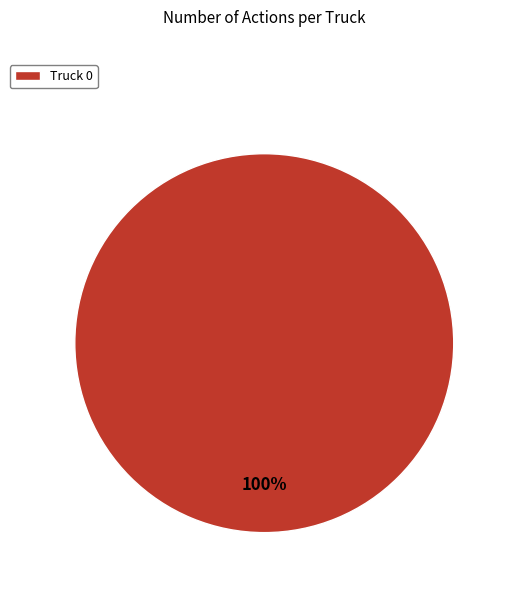

How many segments does this pie chart have?

1